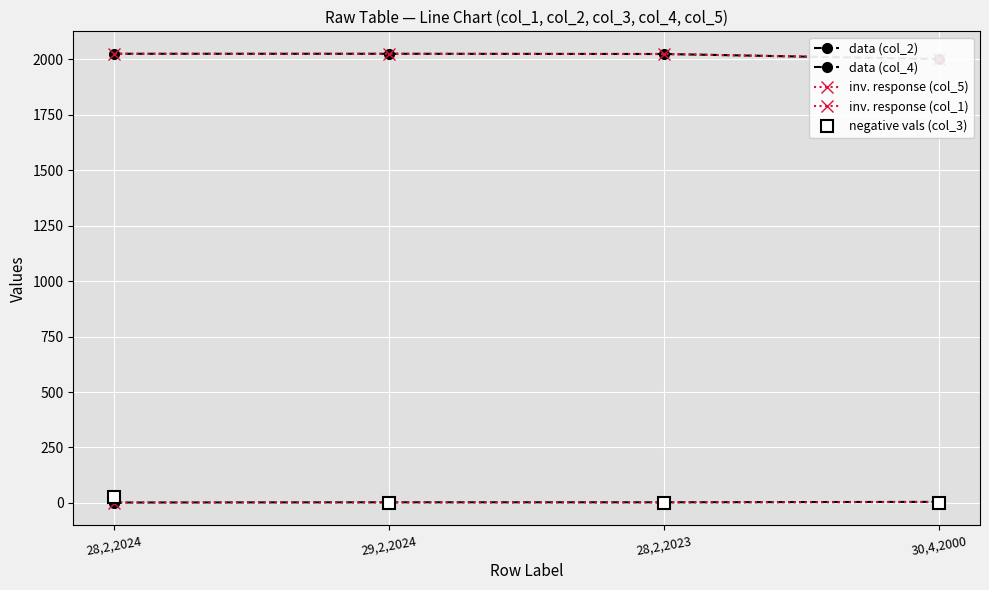

True or false: inv. response (col_5) and data (col_2) cross at least once.

False